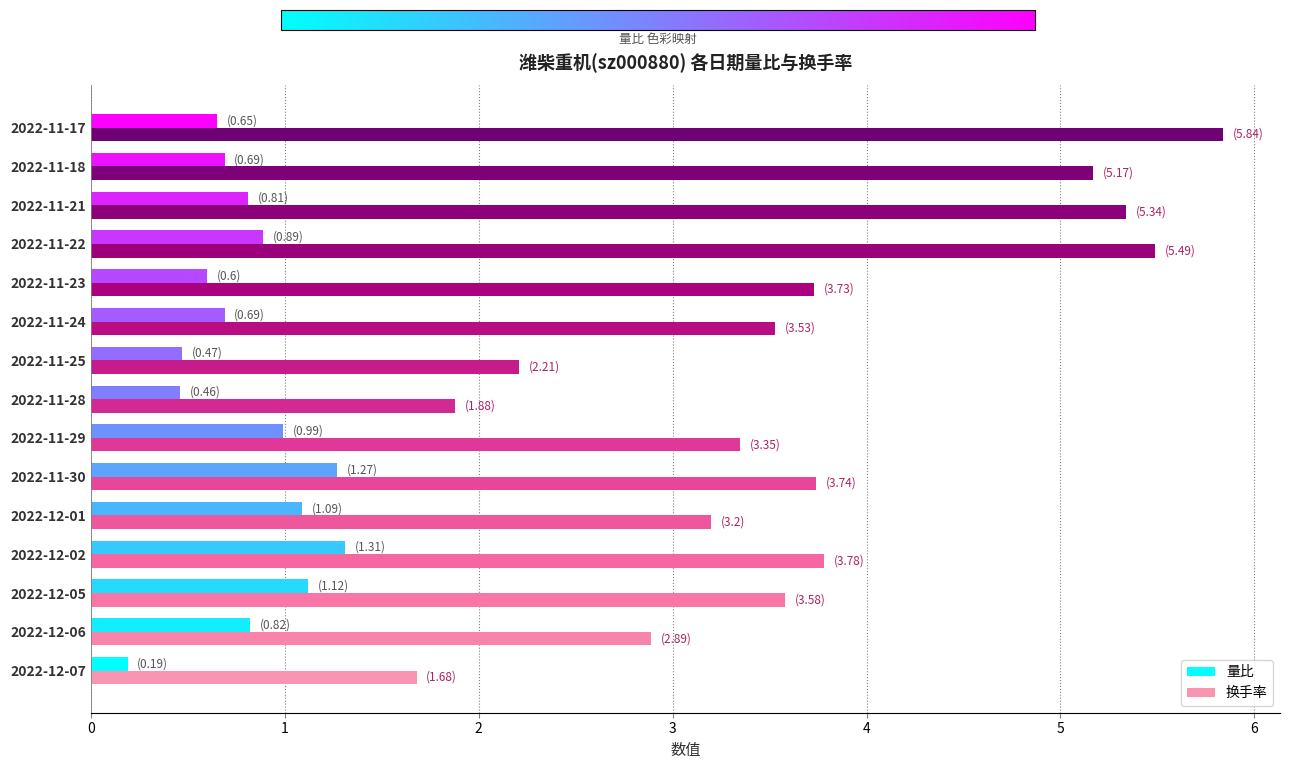

Read the 换手率 value at 2022-11-24.

3.5